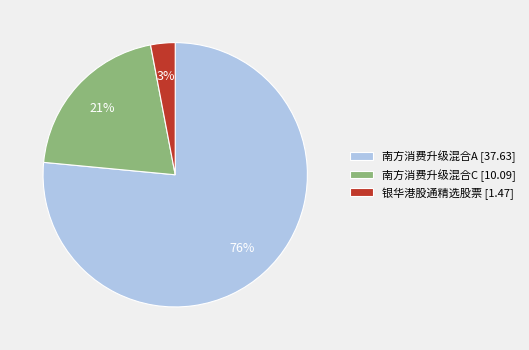

What is the largest slice in the pie chart?

南方消费升级混合A